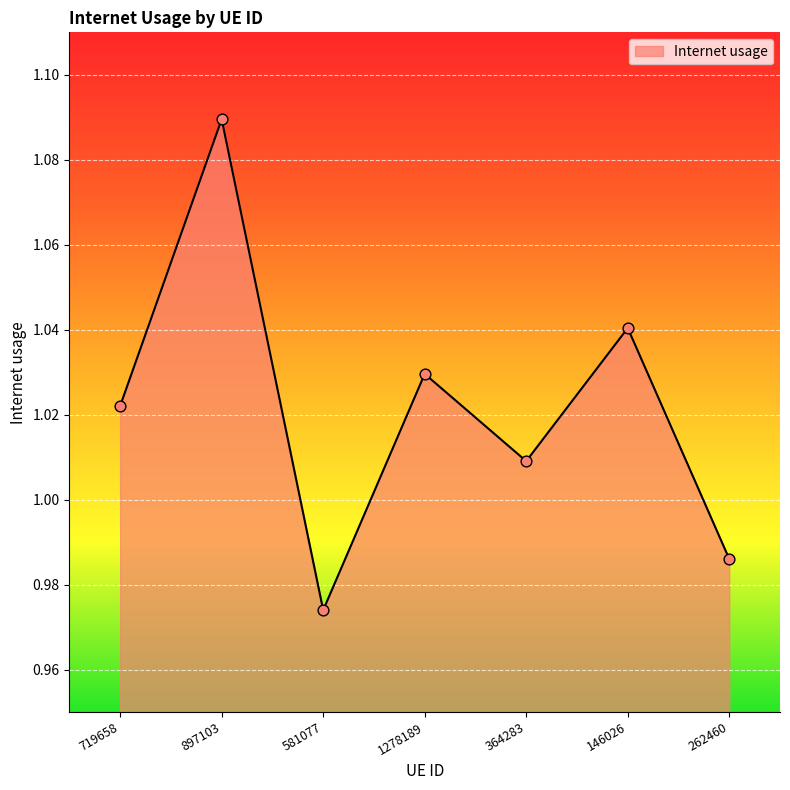

Which has a higher value, 262460 or 146026?

146026